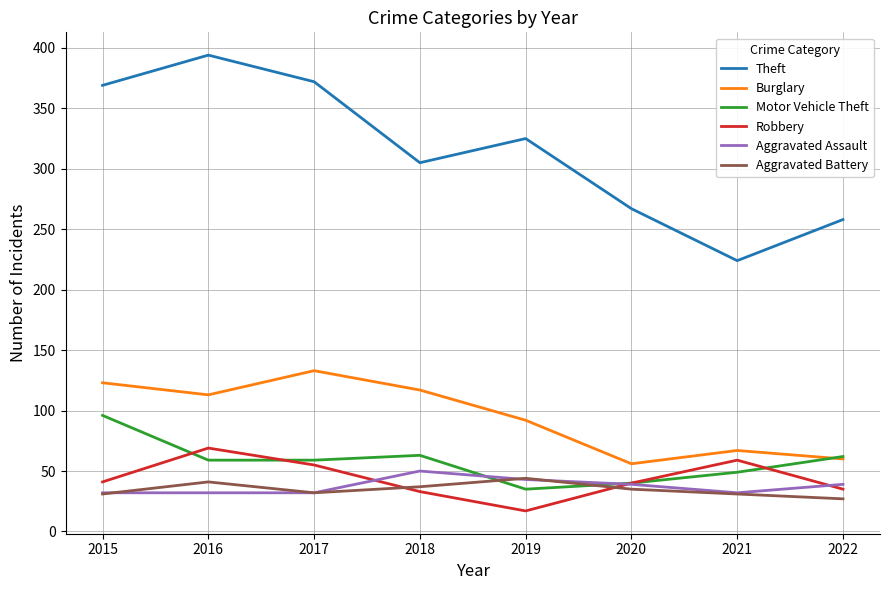

At which category does the chart reach its minimum across all series?

2019